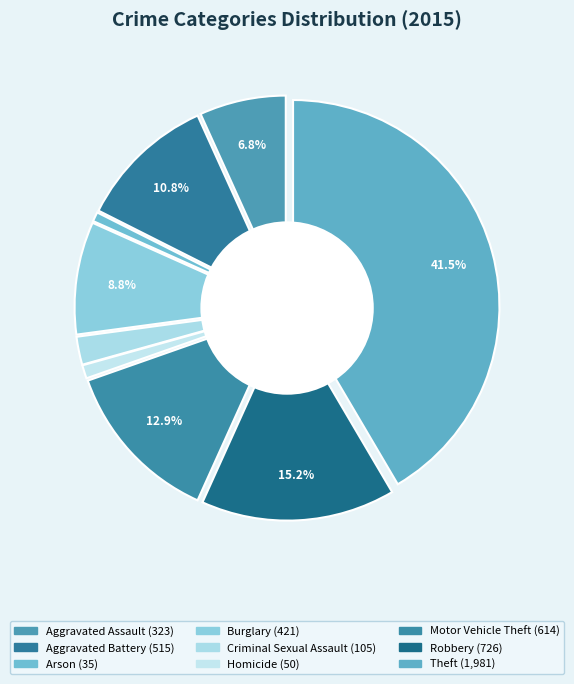

Rank the categories by value from highest to lowest.

Theft, Robbery, Motor Vehicle Theft, Aggravated Battery, Burglary, Aggravated Assault, Criminal Sexual Assault, Homicide, Arson